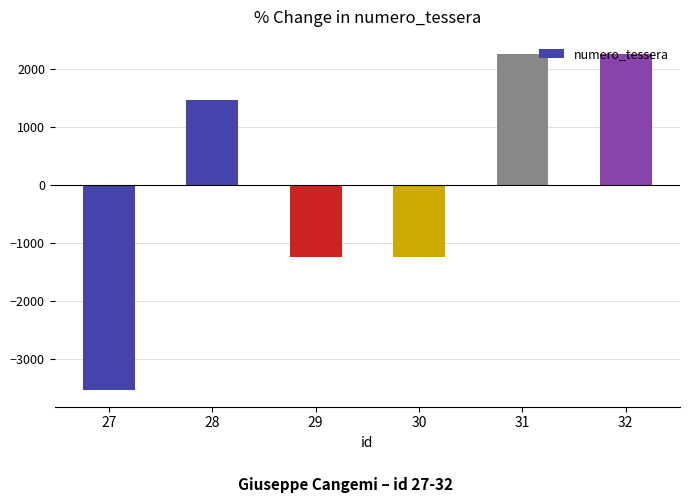

What is the difference between the values at 31 and 30?

3499